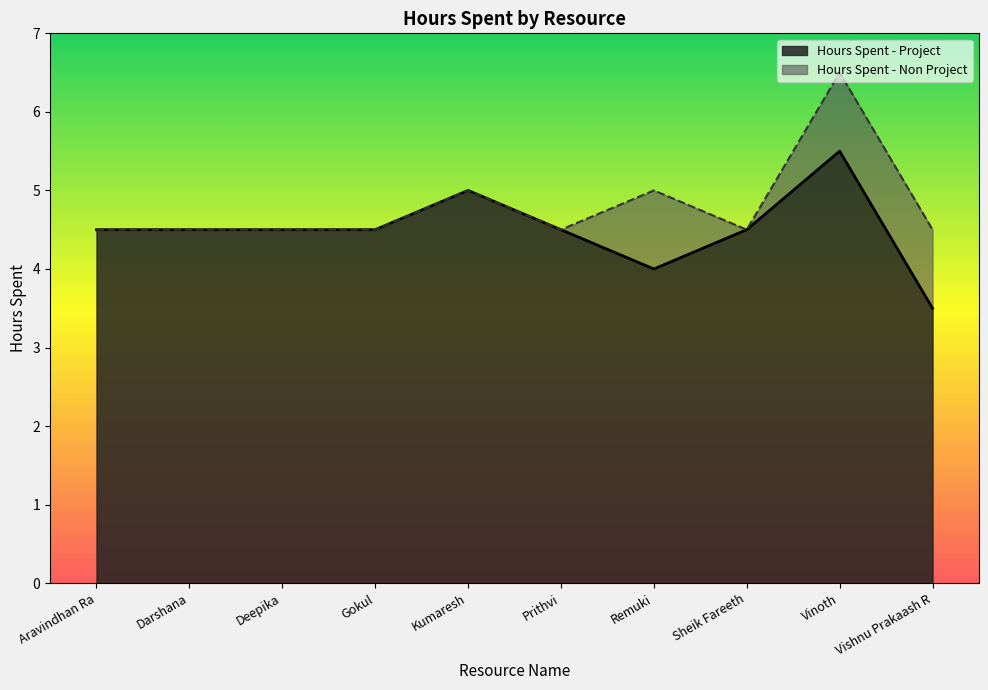

Is it true that the value at Deepika is 4.5?

True